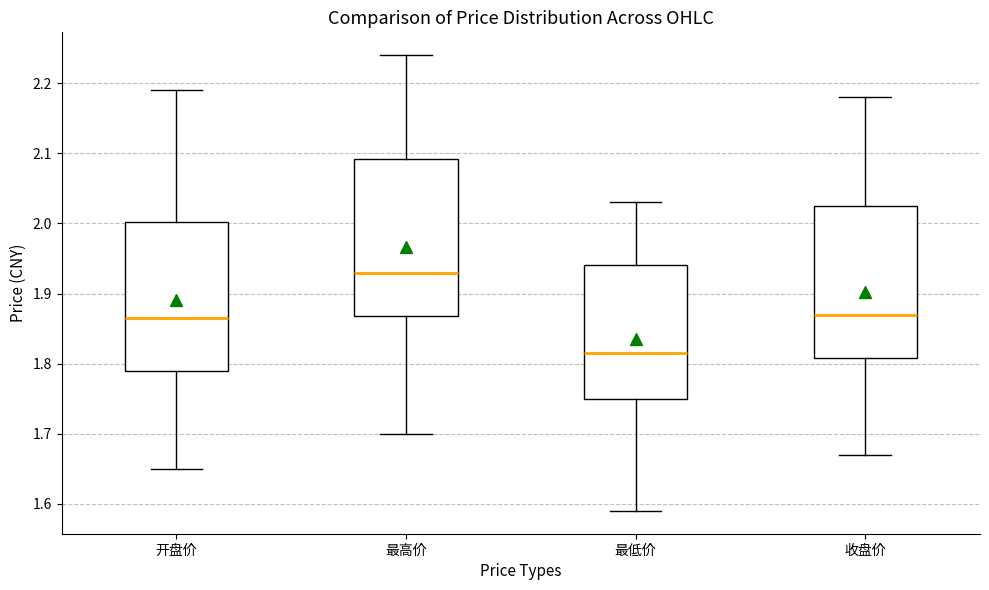

Where is the upper edge of the box for 最低价 on the y-axis? The values are not printed on the chart, so give them approximately, as read against the axis.

1.94